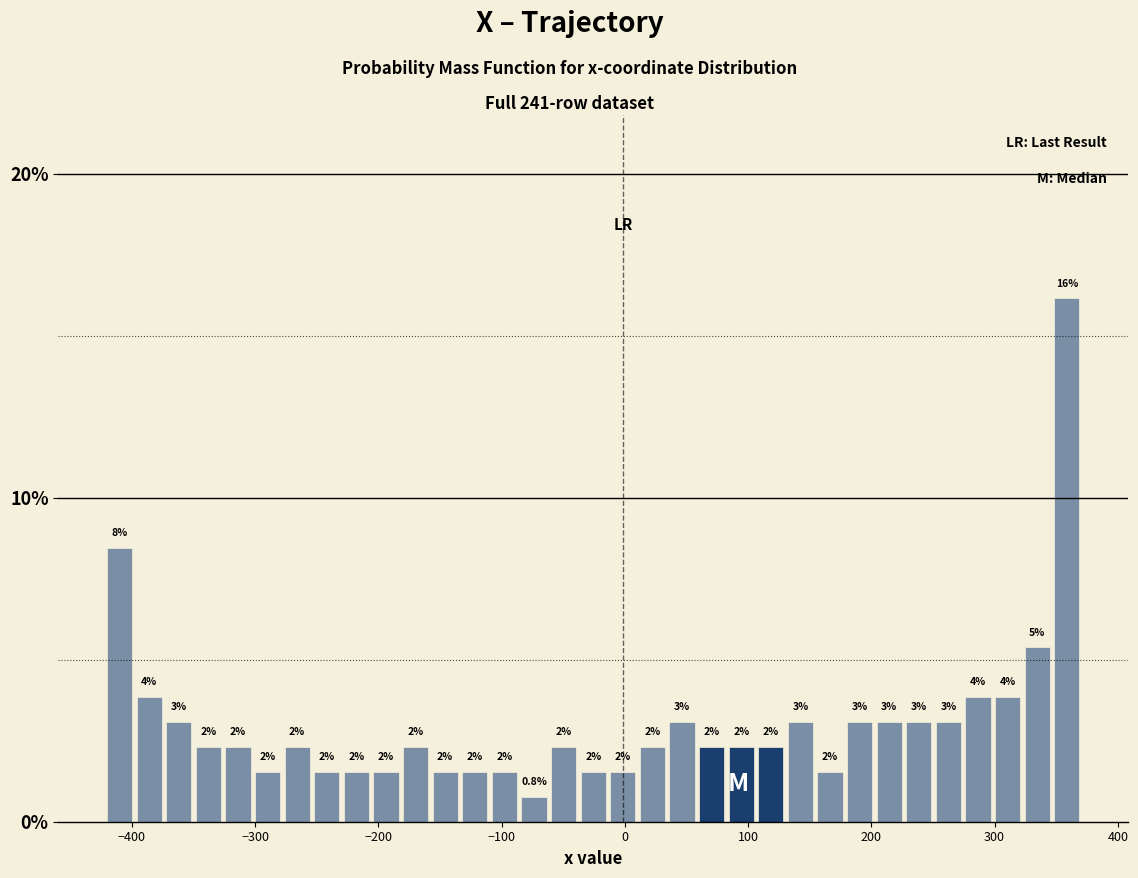

Read against the x-axis, roughly where is the centre of the tallest bar?

360